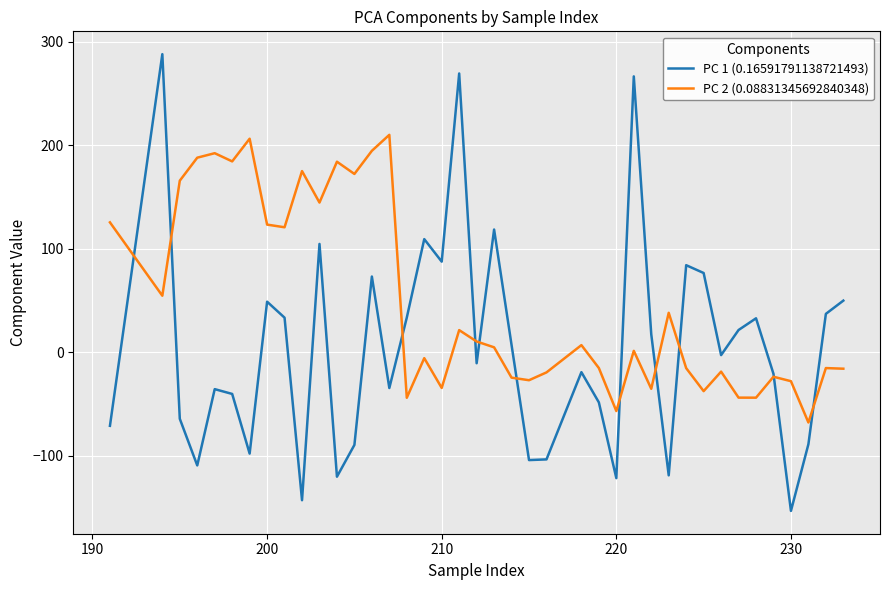

Which series has the largest total across all categories?

PC 2 (0.08831345692840348)